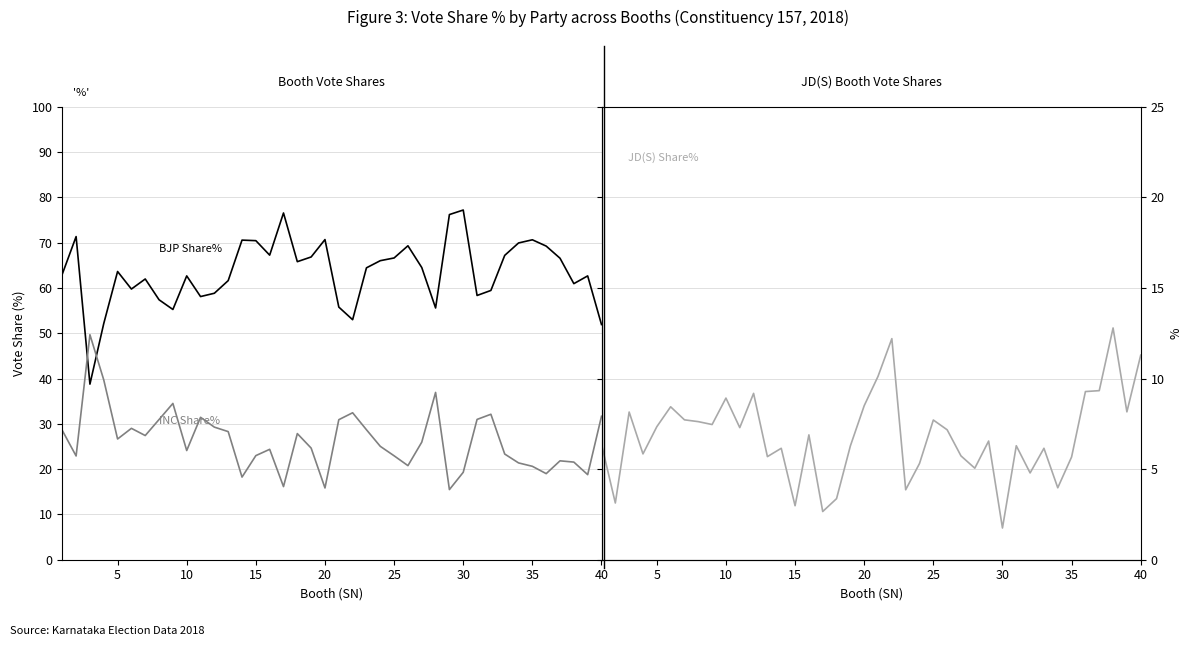

True or false: JD(S) Share% and BJP Share% intersect in this chart.

False